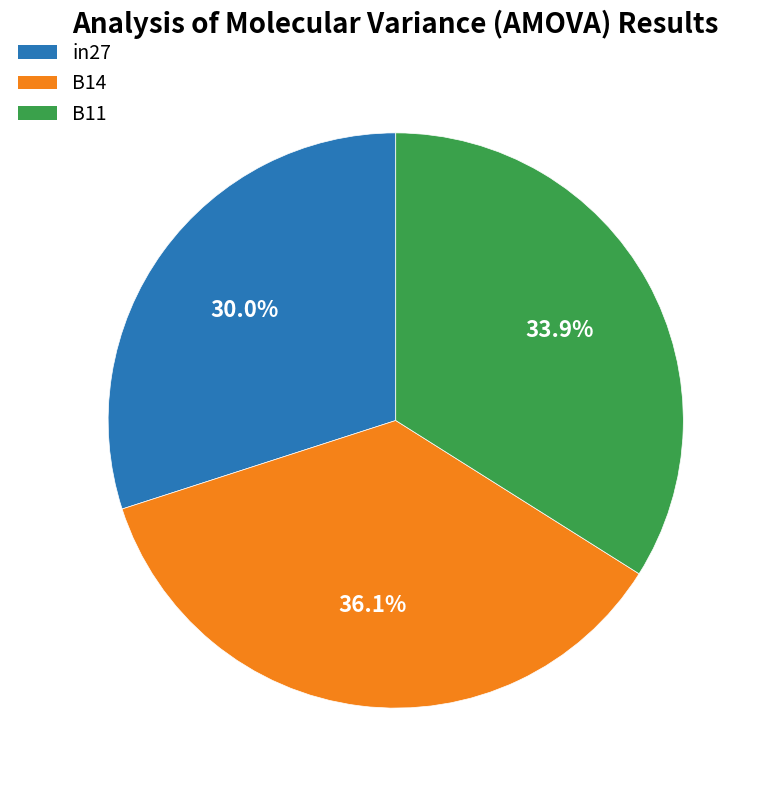

Between B14 and in27, which is larger?

B14